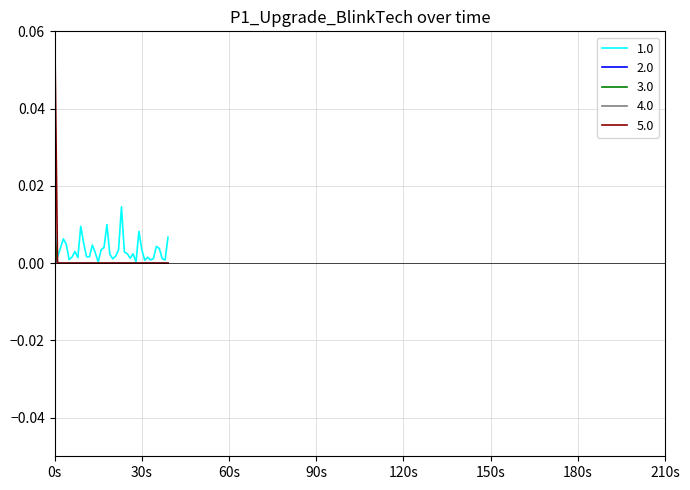

What is the sum of all 1.0 values?

0.1